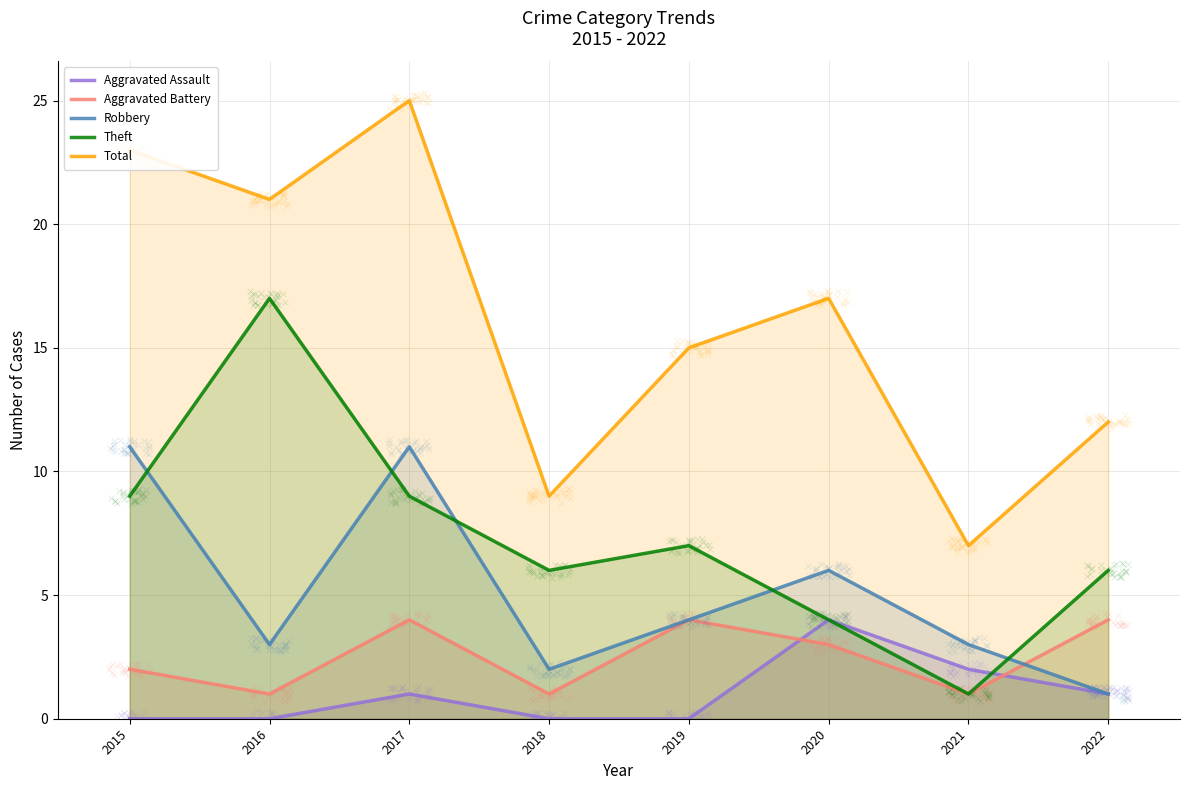

Reading left to right, what are all the values shown in this chart?

Aggravated Assault: 0	0	1	0	0	4	2	1
Aggravated Battery: 2	1	4	1	4	3	1	4
Robbery: 11	3	11	2	4	6	3	1
Theft: 9	17	9	6	7	4	1	6
Total: 23	21	25	9	15	17	7	12